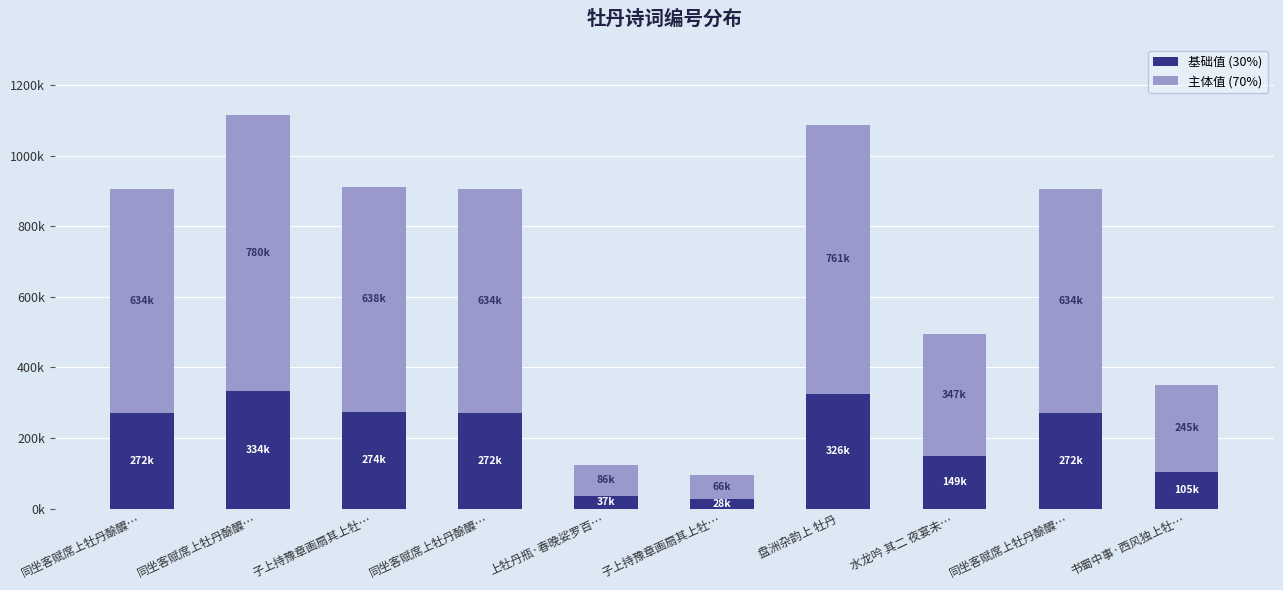

Which series has the largest total across all categories?

主体值 (70%)